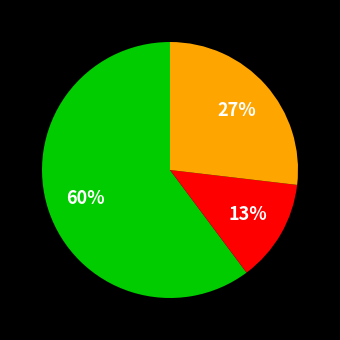

Does any single category account for the majority?

Yes